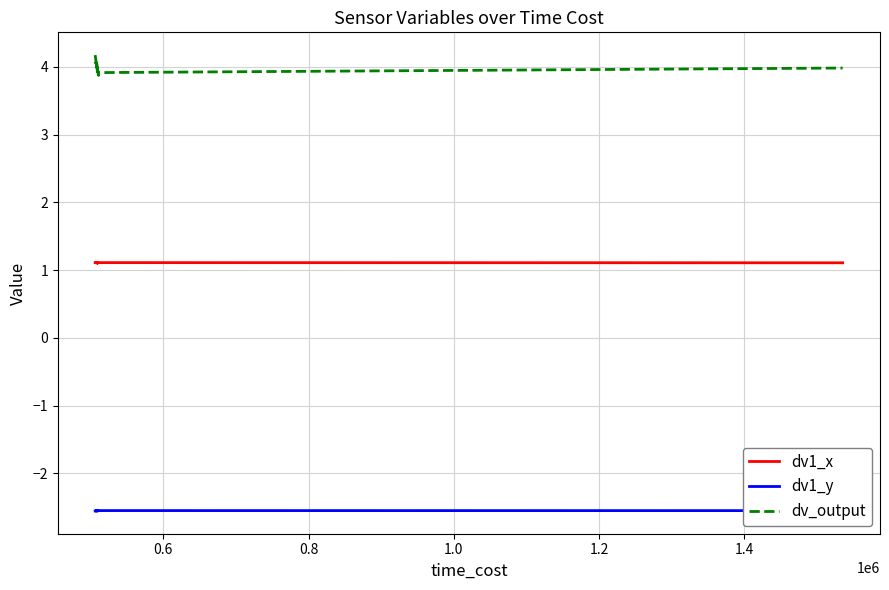

True or false: dv1_x and dv1_y cross at least once.

False